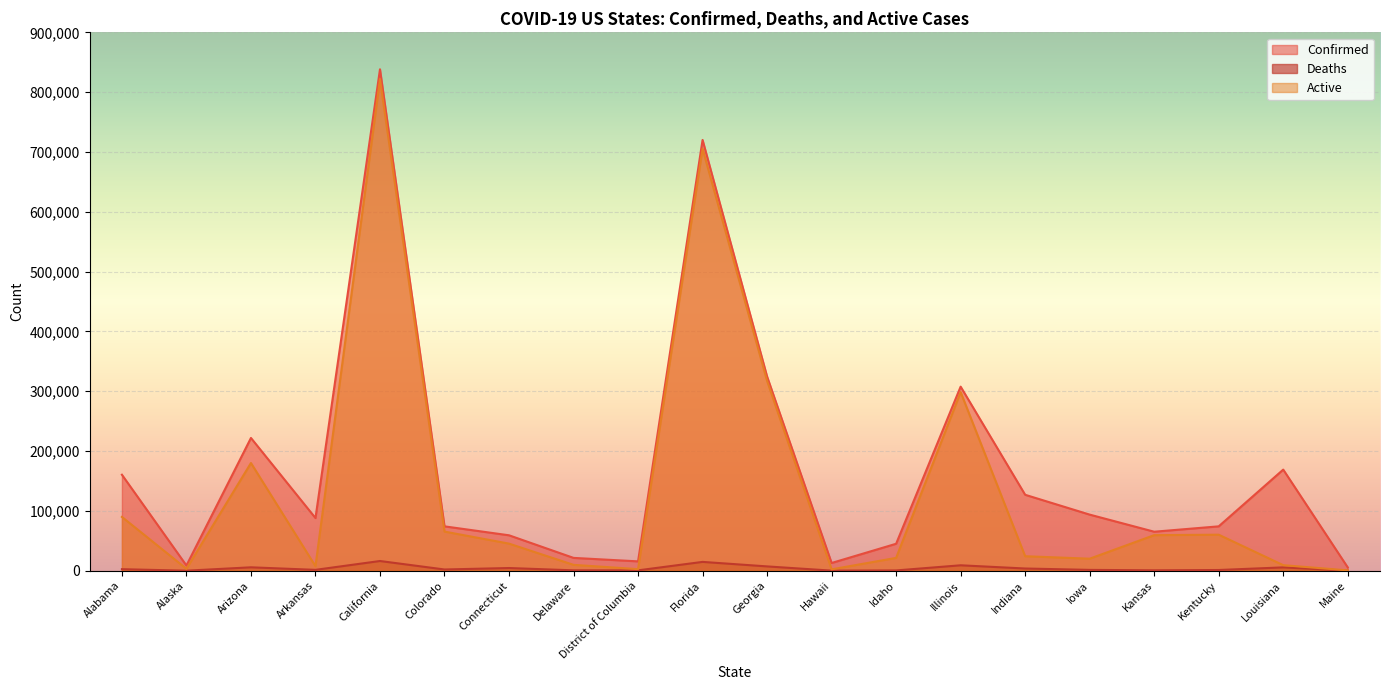

Does the chart display data point markers on the line(s)?

No